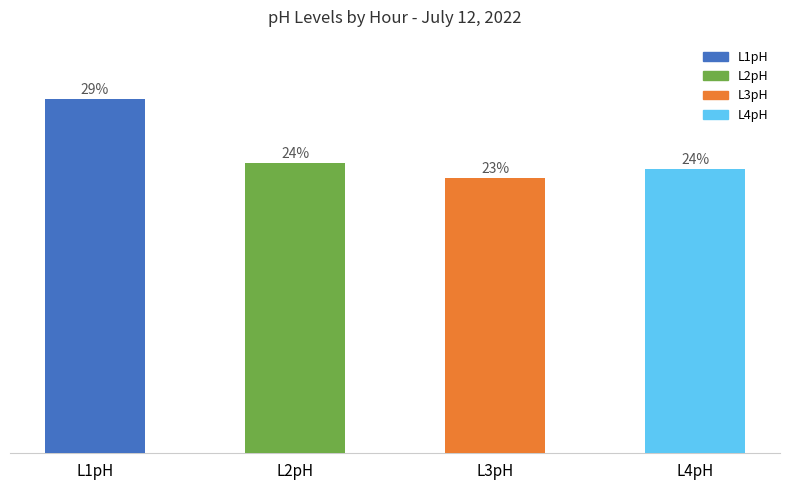

List the series in order of their peak value, lowest first.

L3pH, L4pH, L2pH, L1pH